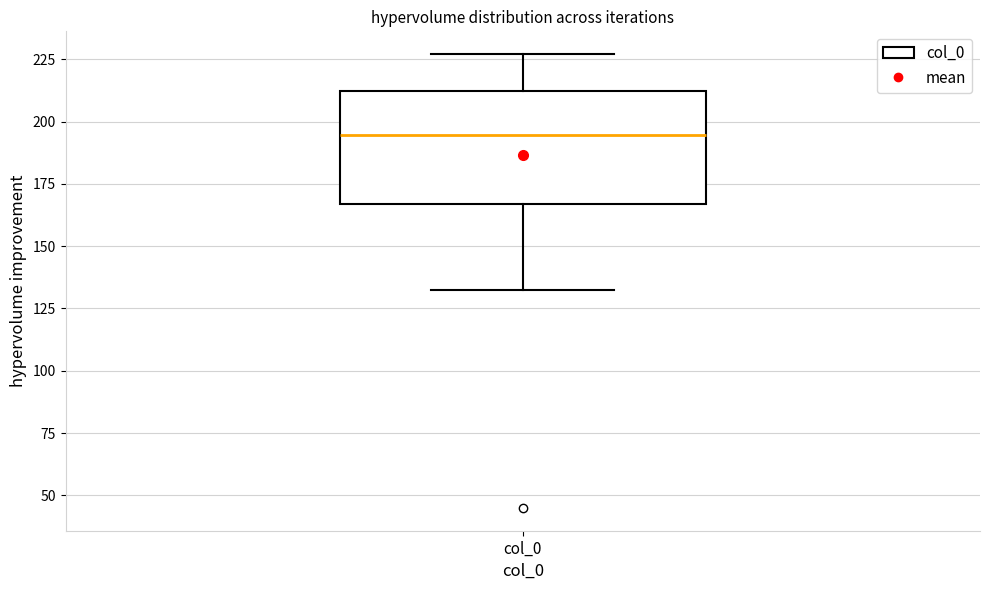

Where is the lower edge of the box for col_0 on the y-axis? The values are not printed on the chart, so give them approximately, as read against the axis.

165